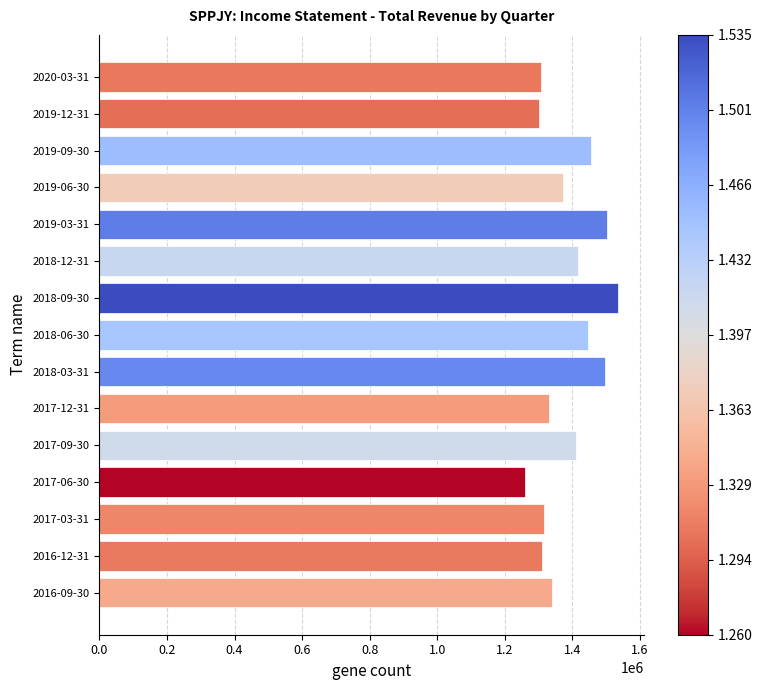

What is the change in value from 2019-12-31 to 2018-06-30?

+143000